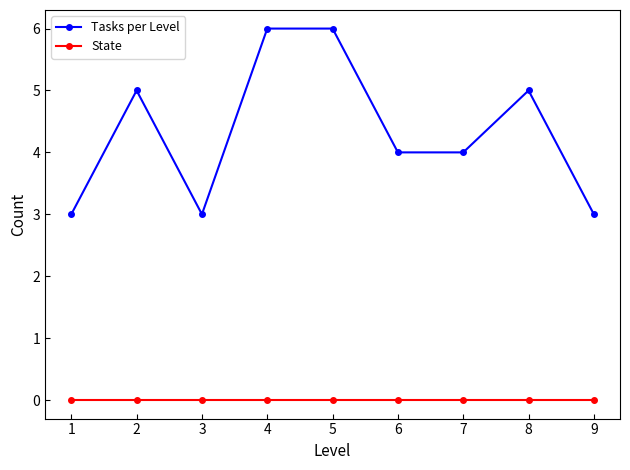

Does the chart display data point markers on the line(s)?

Yes